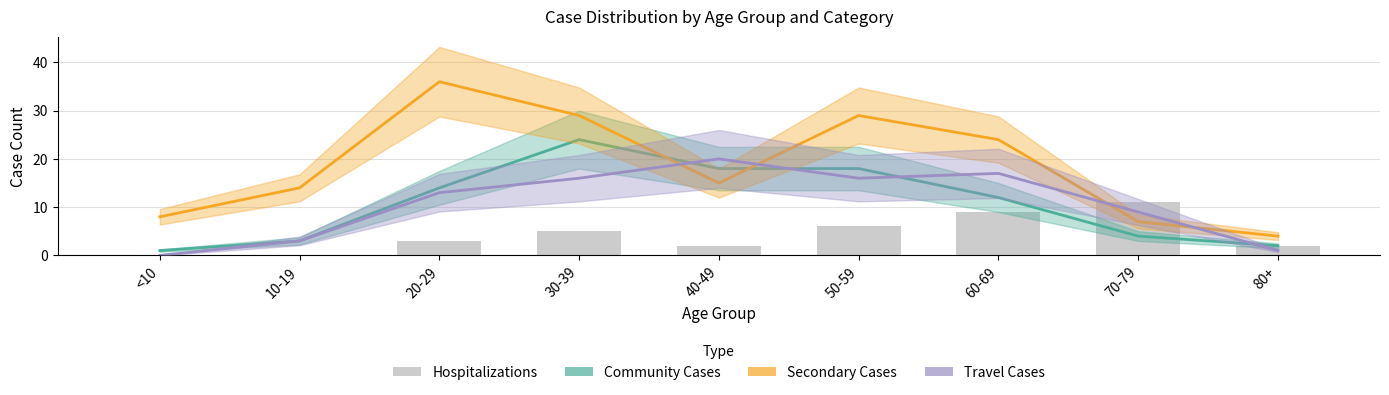

The value of Secondary Cases at <10 is 8. True or false?

True